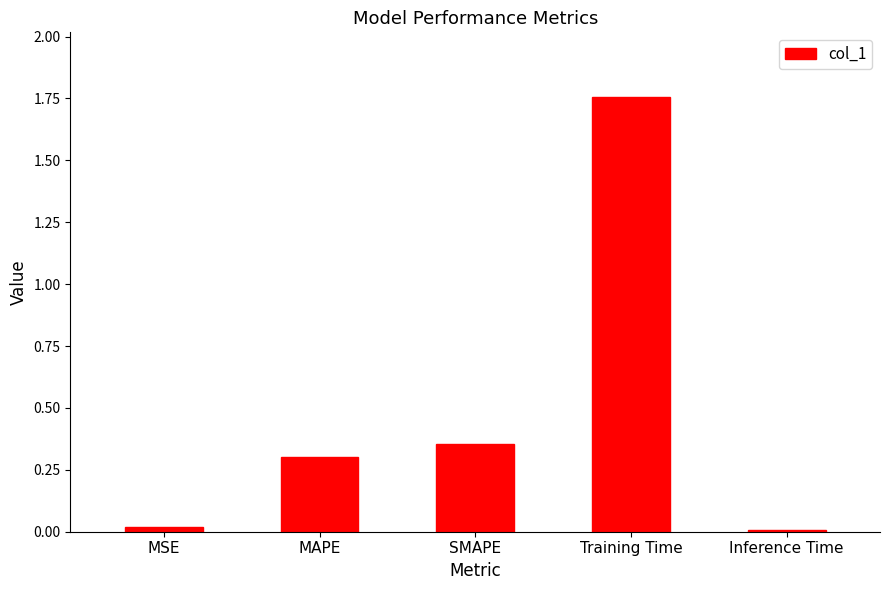

How many categories are shown in the chart?

5